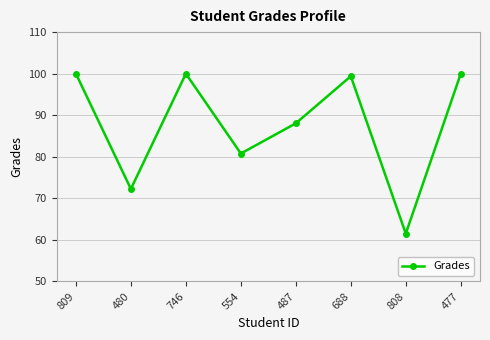

What is the change in value from 554 to 487?

+7.3